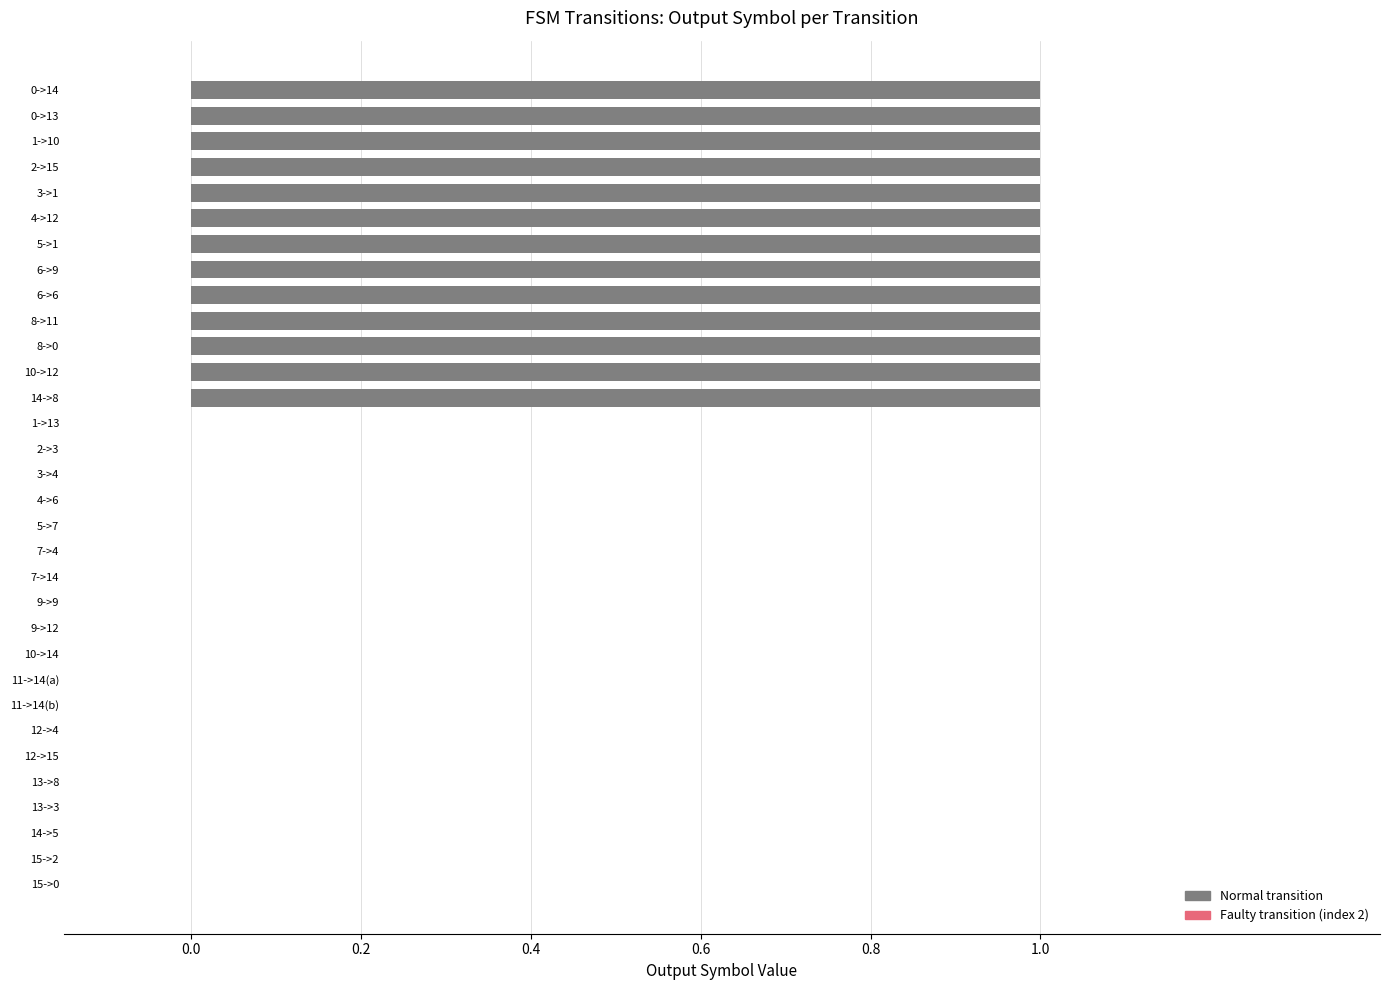

Is it true that the value at 14->5 is 1?

False